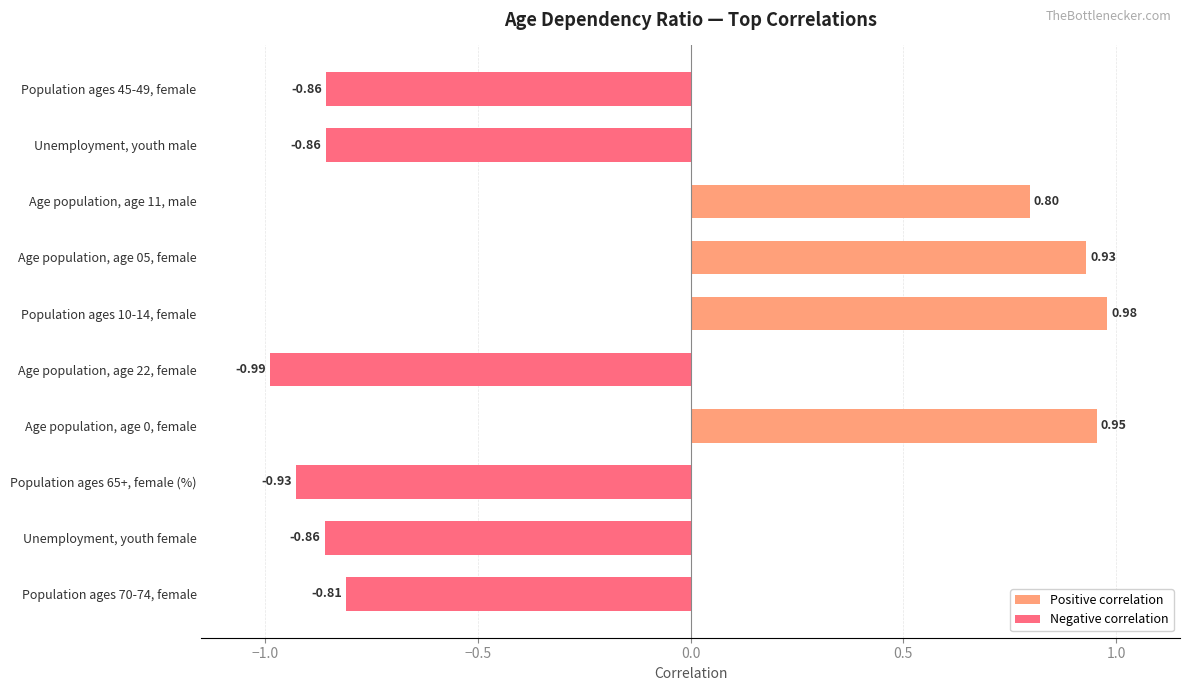

Which has a higher value, Population ages 10-14, female or Age population, age 05, female?

Population ages 10-14, female